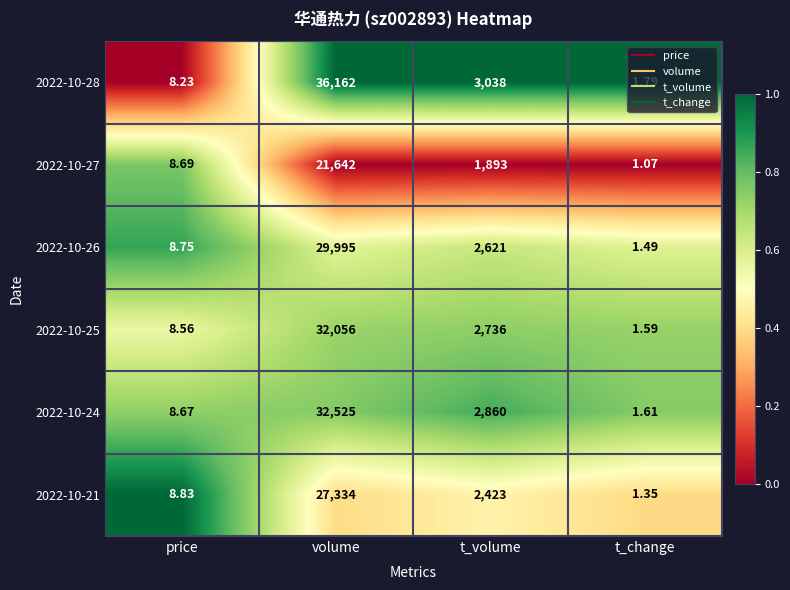

What is the maximum value shown in the chart?

36162.0